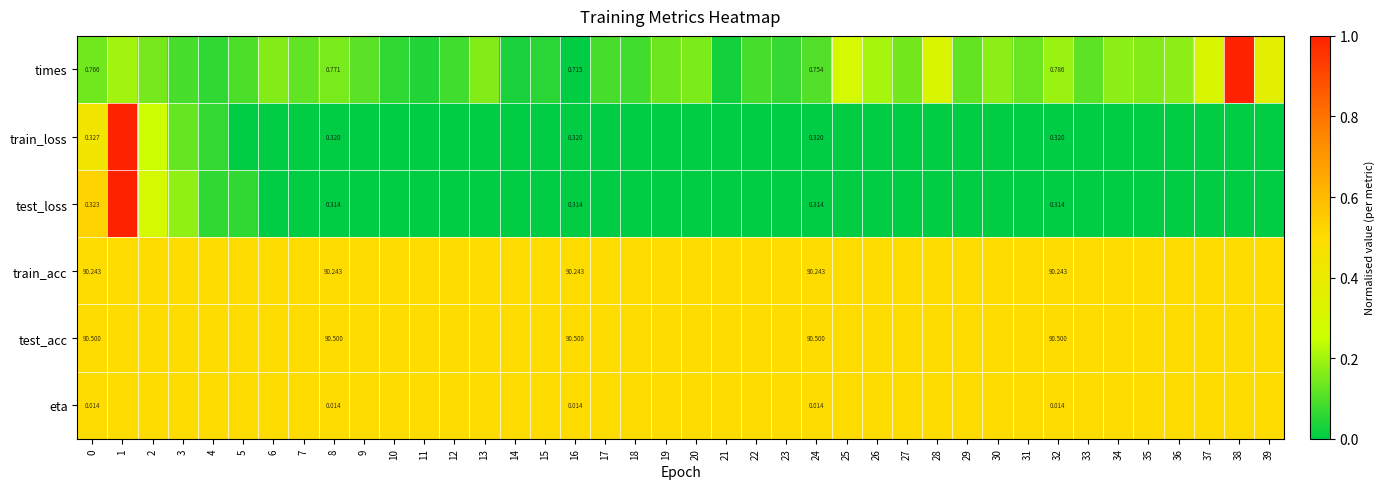

Which label corresponds to the smallest value in the chart?

16